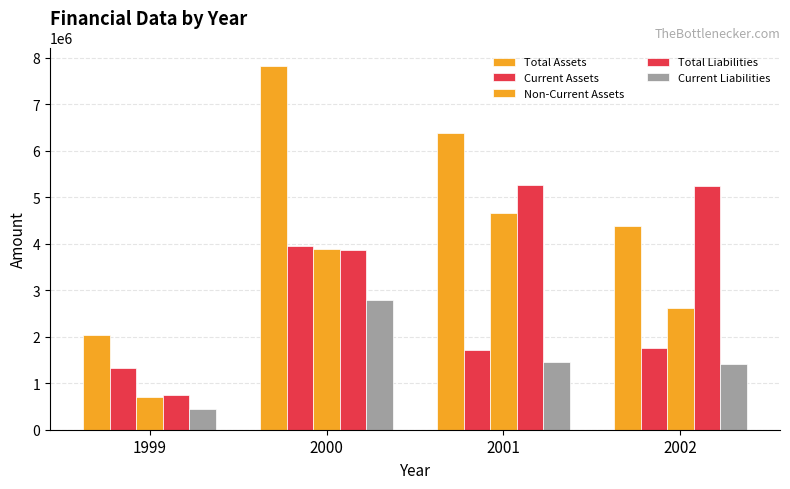

How many bars are there in each group?

5